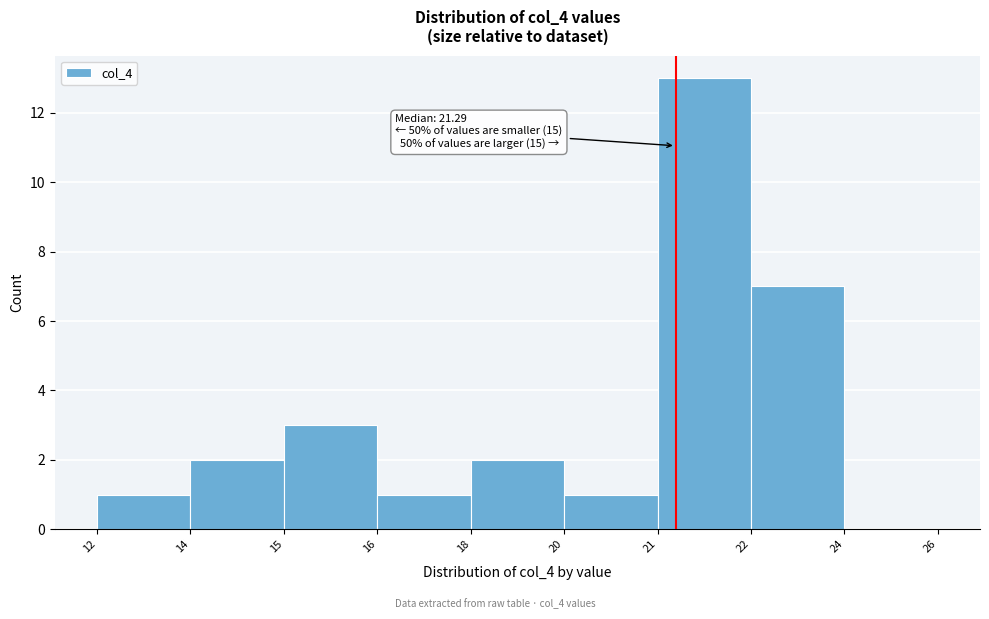

Reading right to left, what are all the values shown in this chart?

24=0	22=7	21=13	20=1	18=2	16=1	15=3	14=2	12=1